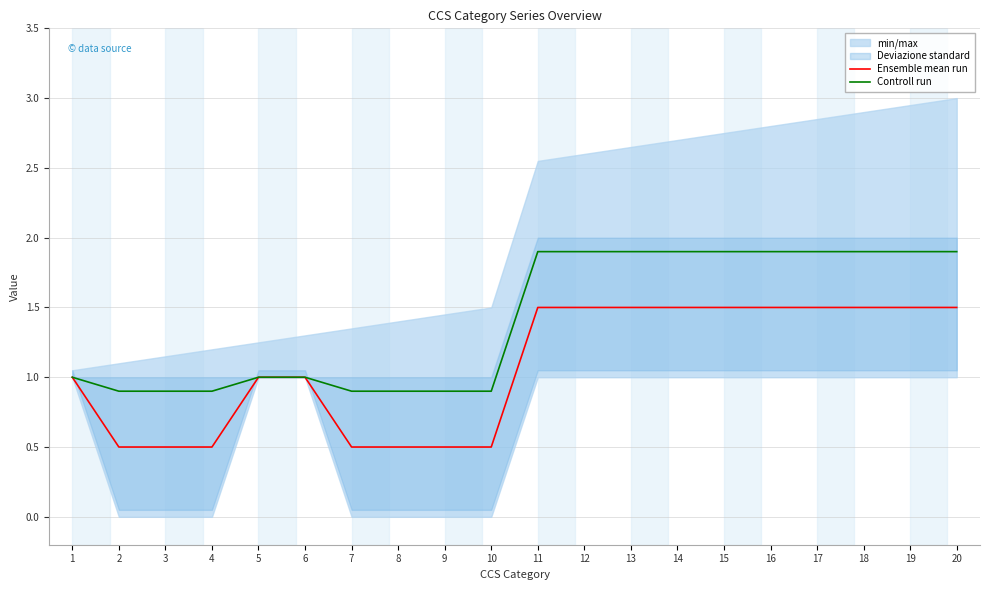

What is the value of the Ensemble mean run point at the 9th from the left?

0.5